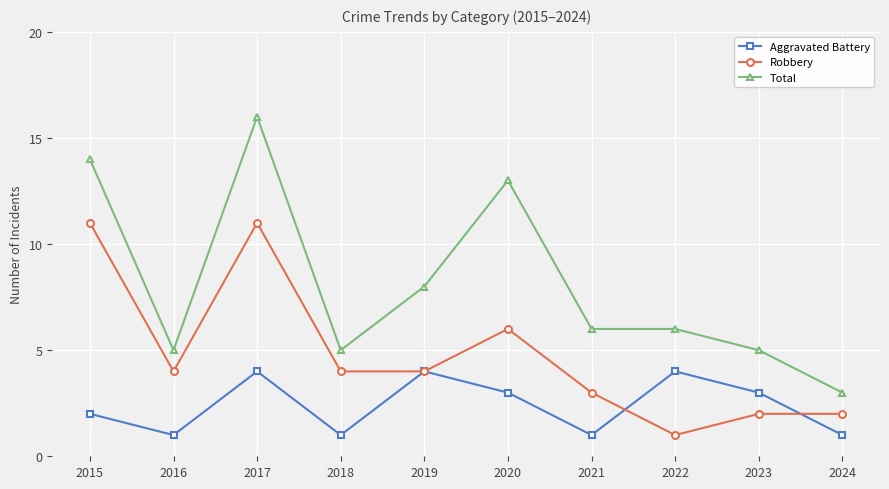

Which category has the lowest value in the Robbery series?

2022